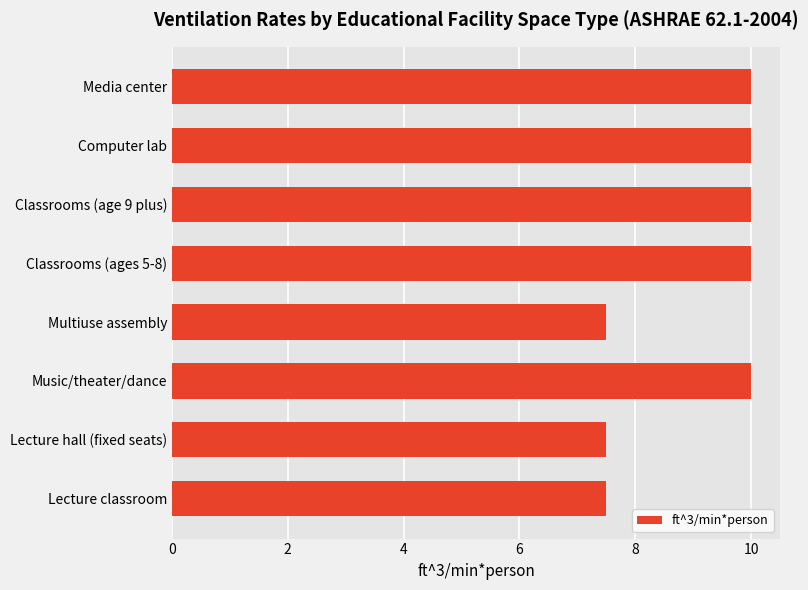

Reading bottom to top, list all the values displayed in this chart.

Lecture classroom=7.5	Lecture hall (fixed seats)=7.5	Music/theater/dance=10.0	Multiuse assembly=7.5	Classrooms (ages 5-8)=10.0	Classrooms (age 9 plus)=10.0	Computer lab=10.0	Media center=10.0